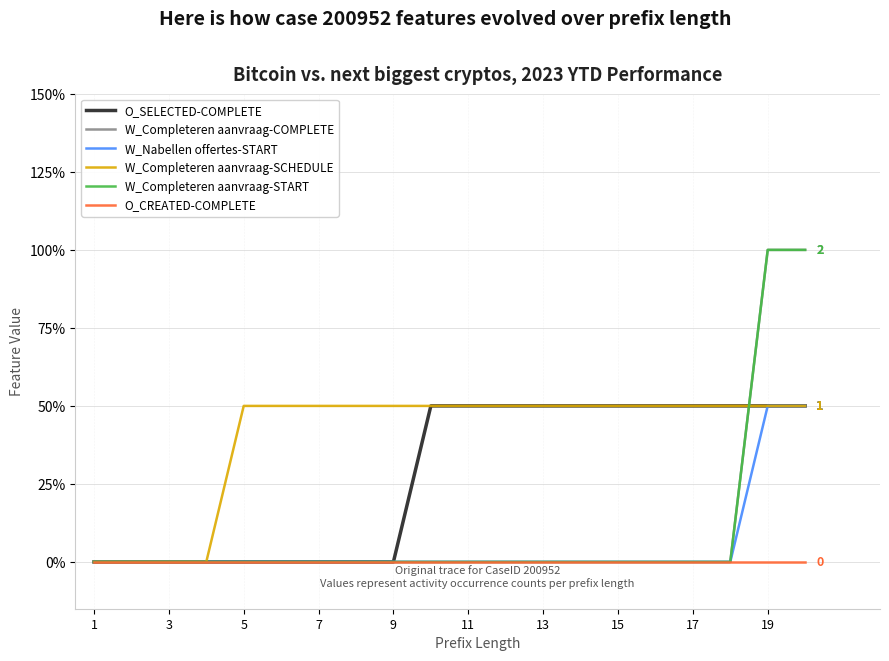

True or false: W_Completeren aanvraag-COMPLETE and O_CREATED-COMPLETE intersect in this chart.

False